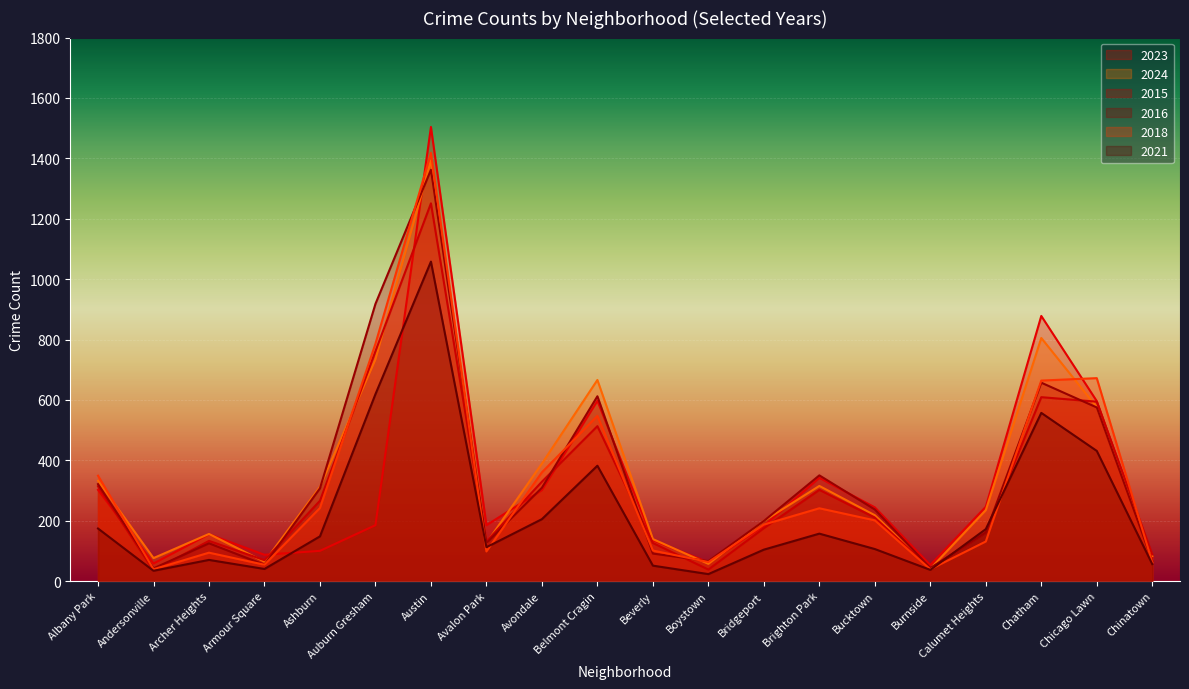

Reading left to right, transcribe all the data shown in this chart.

2023: Albany Park=302	Andersonville=58	Archer Heights=155	Armour Square=87	Ashburn=100	Auburn Gresham=185	Austin=1504	Avalon Park=185	Avondale=301	Belmont Cragin=597	Beverly=135	Boystown=62	Bridgeport=183	Brighton Park=342	Bucktown=244	Burnside=53	Calumet Heights=246	Chatham=878	Chicago Lawn=596	Chinatown=80
2024: Albany Park=332	Andersonville=76	Archer Heights=156	Armour Square=64	Ashburn=312	Auburn Gresham=734	Austin=1393	Avalon Park=126	Avondale=389	Belmont Cragin=666	Beverly=139	Boystown=57	Bridgeport=199	Brighton Park=315	Bucktown=218	Burnside=41	Calumet Heights=235	Chatham=805	Chicago Lawn=576	Chinatown=83
2015: Albany Park=314	Andersonville=35	Archer Heights=133	Armour Square=69	Ashburn=266	Auburn Gresham=761	Austin=1251	Avalon Park=131	Avondale=329	Belmont Cragin=513	Beverly=126	Boystown=38	Bridgeport=175	Brighton Park=302	Bucktown=210	Burnside=42	Calumet Heights=161	Chatham=609	Chicago Lawn=594	Chinatown=88
2016: Albany Park=321	Andersonville=42	Archer Heights=125	Armour Square=54	Ashburn=307	Auburn Gresham=918	Austin=1362	Avalon Park=126	Avondale=309	Belmont Cragin=612	Beverly=91	Boystown=66	Bridgeport=199	Brighton Park=350	Bucktown=237	Burnside=43	Calumet Heights=161	Chatham=657	Chicago Lawn=575	Chinatown=67
2018: Albany Park=349	Andersonville=39	Archer Heights=94	Armour Square=54	Ashburn=242	Auburn Gresham=786	Austin=1418	Avalon Park=98	Avondale=360	Belmont Cragin=547	Beverly=101	Boystown=63	Bridgeport=187	Brighton Park=241	Bucktown=201	Burnside=39	Calumet Heights=131	Chatham=664	Chicago Lawn=672	Chinatown=62
2021: Albany Park=174	Andersonville=34	Archer Heights=70	Armour Square=40	Ashburn=148	Auburn Gresham=619	Austin=1058	Avalon Park=112	Avondale=205	Belmont Cragin=382	Beverly=51	Boystown=23	Bridgeport=104	Brighton Park=157	Bucktown=106	Burnside=37	Calumet Heights=172	Chatham=557	Chicago Lawn=431	Chinatown=56